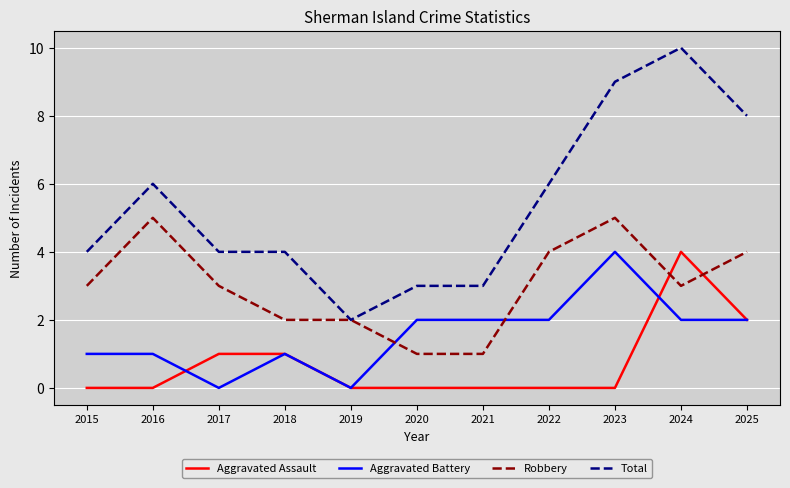

Which series changed the most between 2023 and 2024?

Aggravated Assault